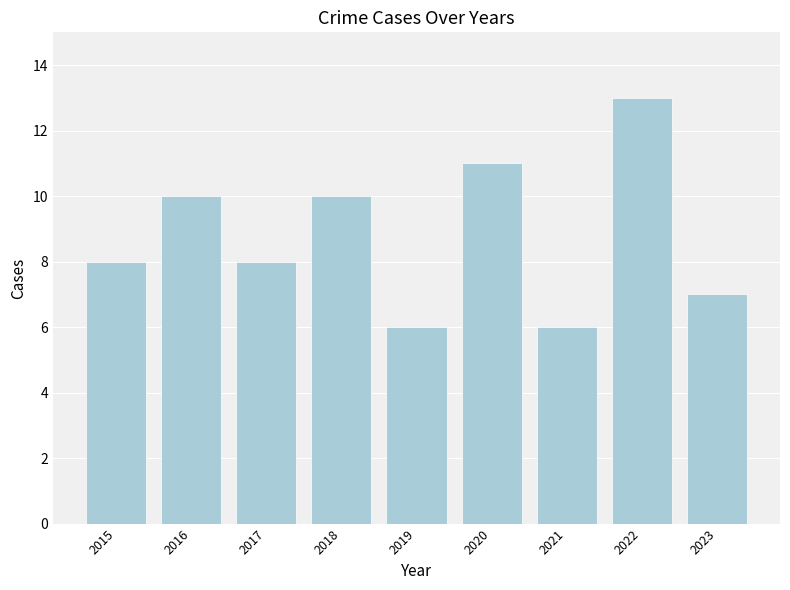

What is the value of the 9th bar from the left?

7